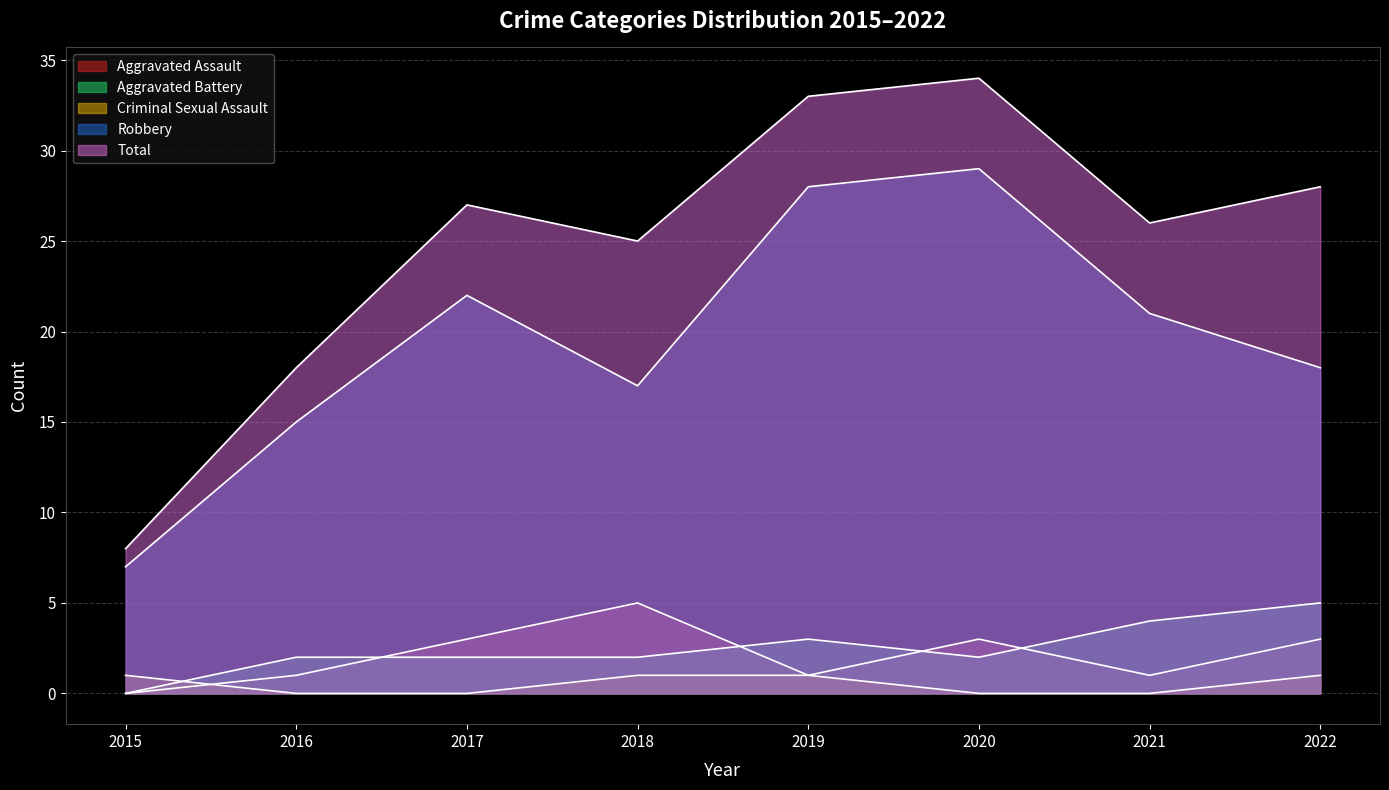

At which category does Aggravated Battery reach its first local peak?

2019